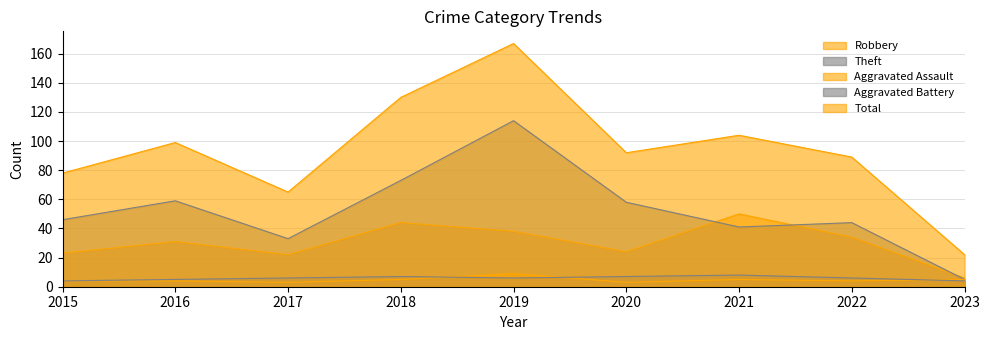

Reading right to left, what are all the values shown in this chart?

Robbery: 2023=6	2022=34	2021=50	2020=24	2019=38	2018=44	2017=22	2016=31	2015=23
Theft: 2023=5	2022=44	2021=41	2020=58	2019=114	2018=73	2017=33	2016=59	2015=46
Aggravated Assault: 2023=5	2022=4	2021=5	2020=3	2019=9	2018=5	2017=3	2016=4	2015=4
Aggravated Battery: 2023=4	2022=6	2021=8	2020=7	2019=6	2018=7	2017=6	2016=5	2015=4
Total: 2023=22	2022=89	2021=104	2020=92	2019=167	2018=130	2017=65	2016=99	2015=78